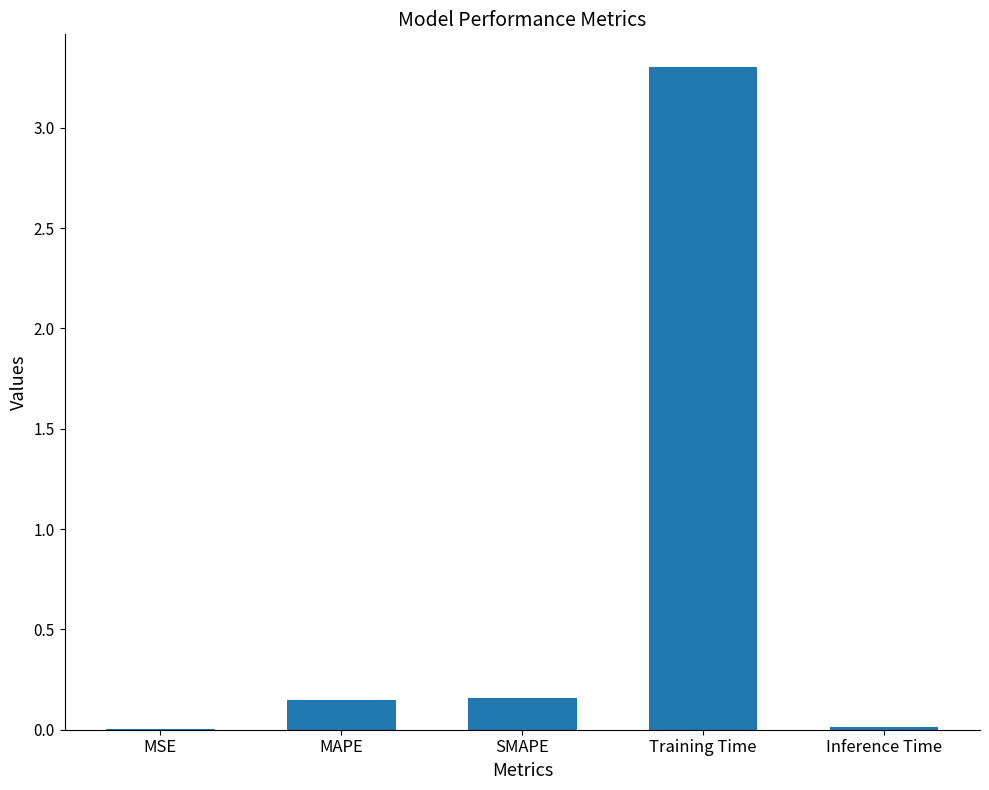

At which category does the chart reach its peak across all series?

Training Time